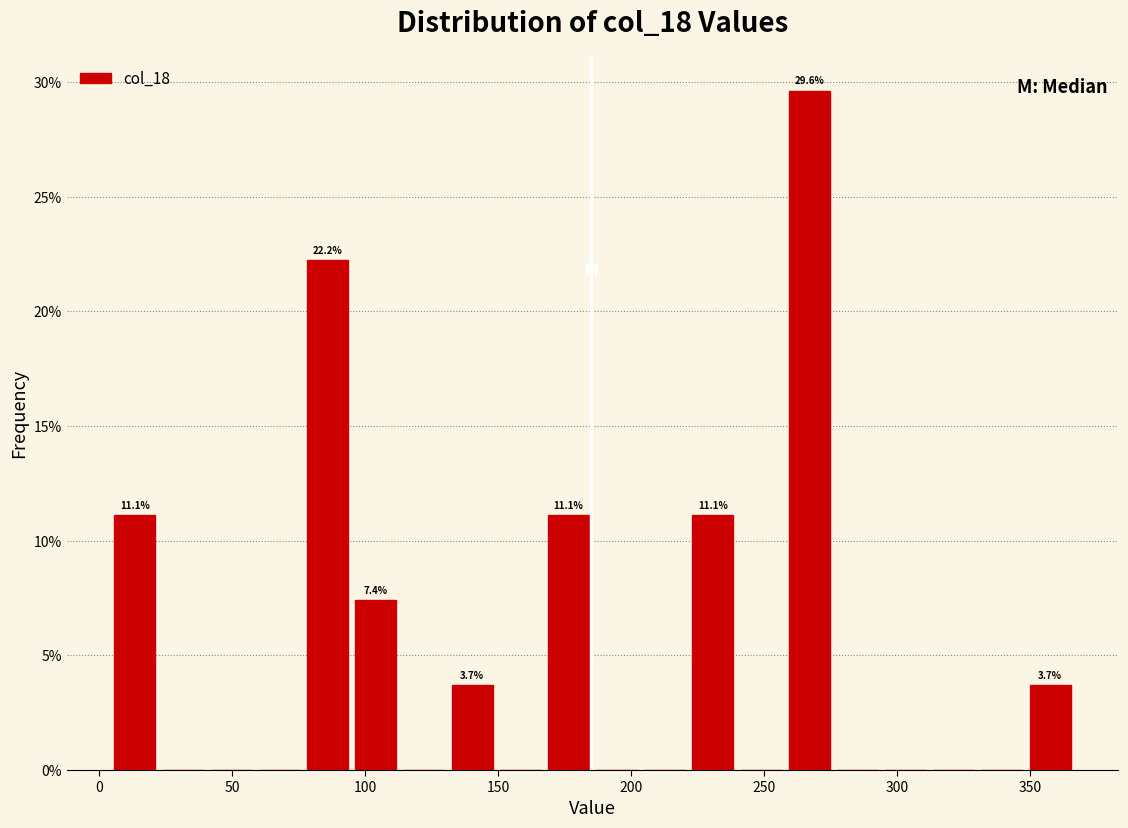

Read against the x-axis, roughly where is the centre of the tallest bar?

265